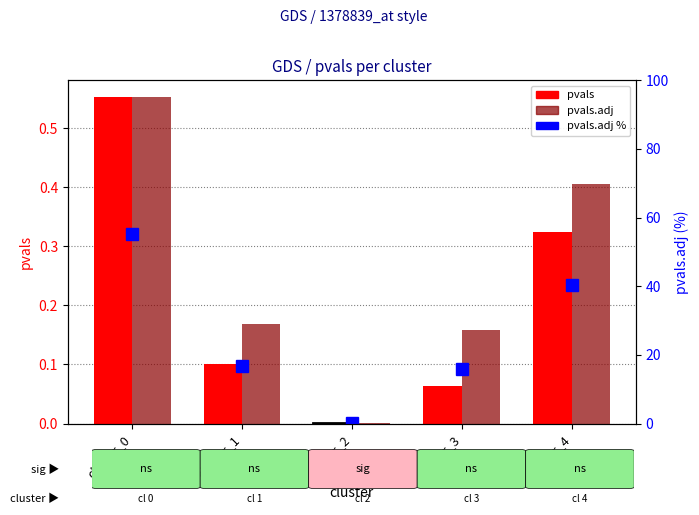

Which series changed the most between cluster_0 and cluster_2?

pvals.adj %